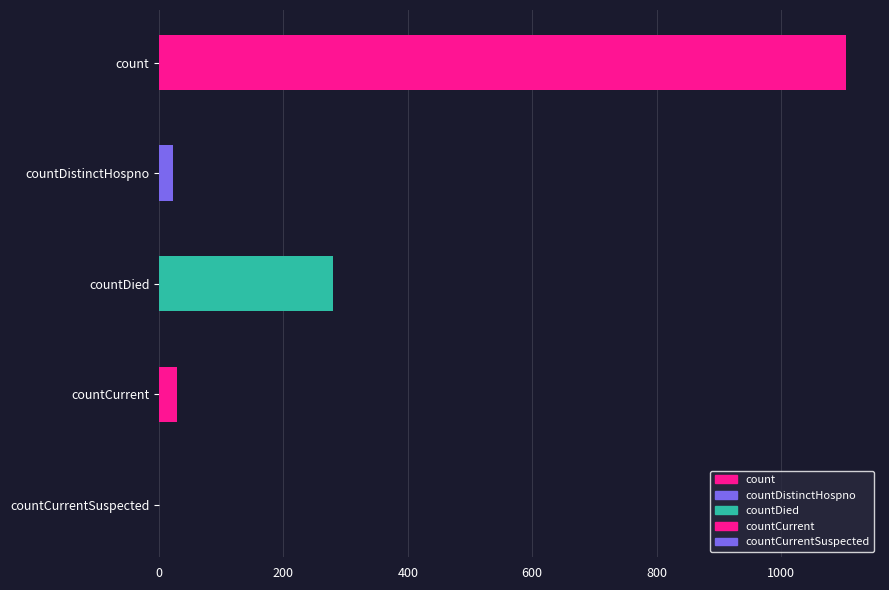

The value at countDied is 158. True or false?

False